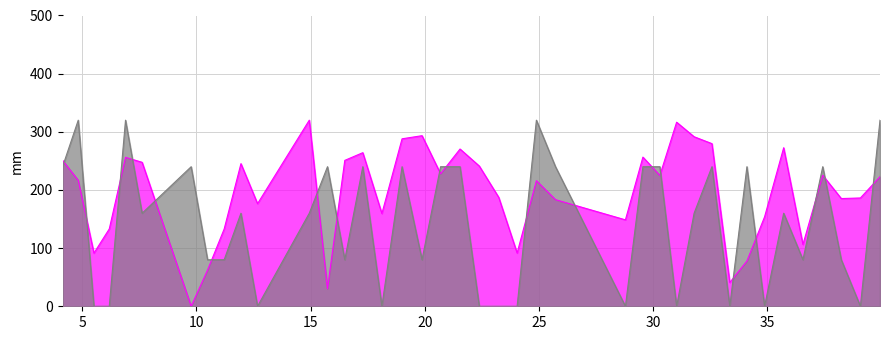

What is the total value across all series at 31.796875?

451.5